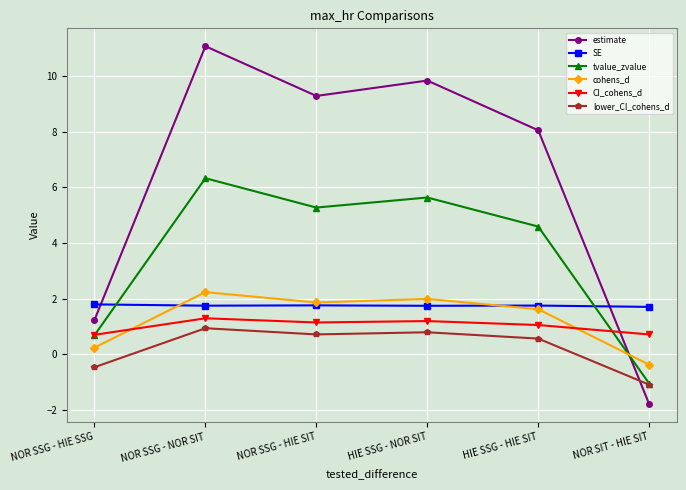

Which series has the widest spread of values?

estimate